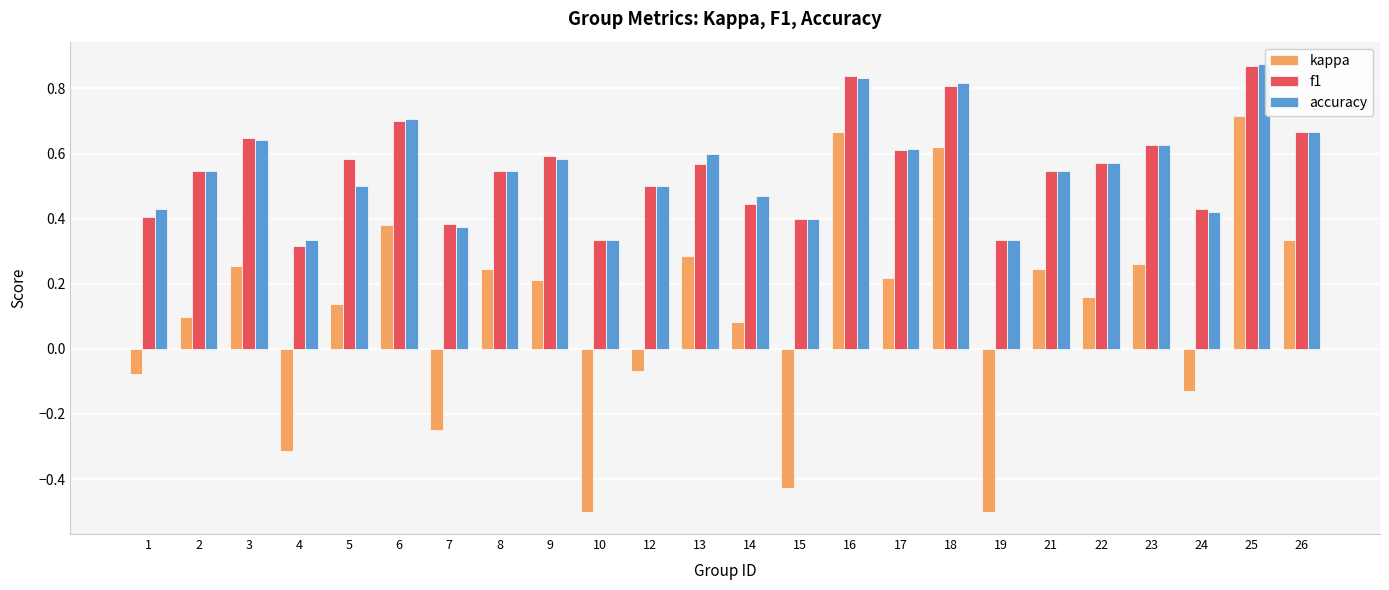

What is the smallest value displayed?

-0.5